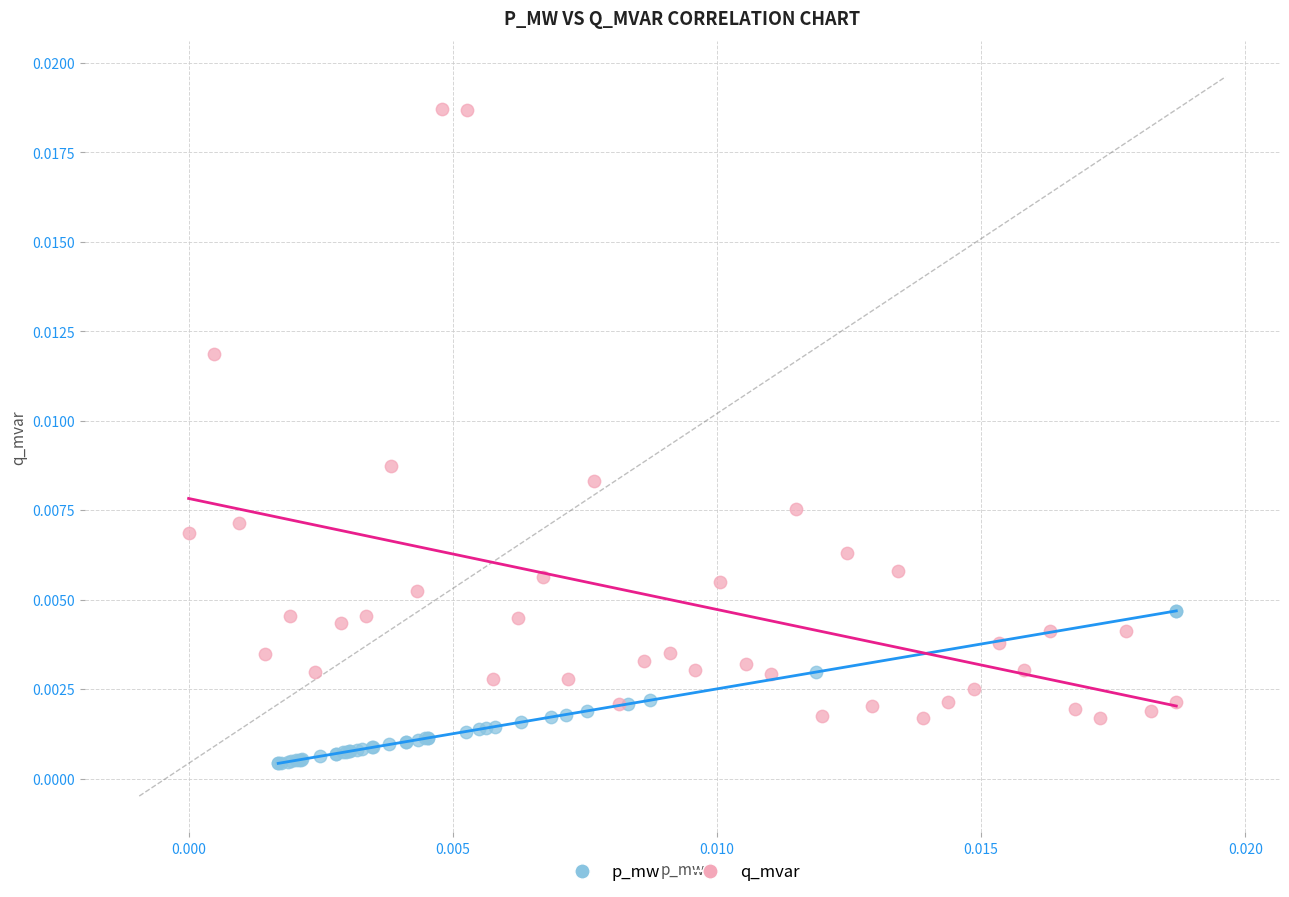

Which series contains the highest Y value?

q_mvar